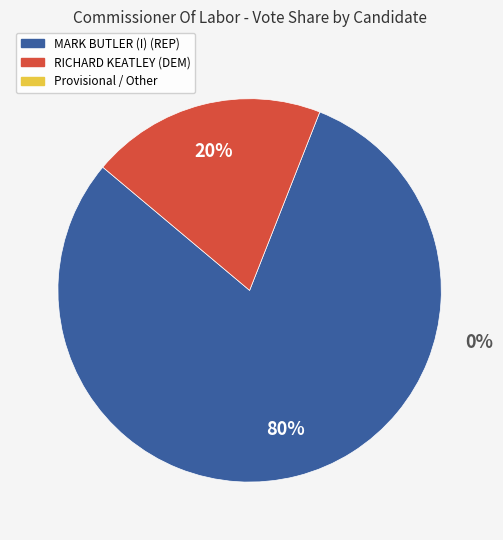

To the nearest percent, what is the average slice percentage?

50%